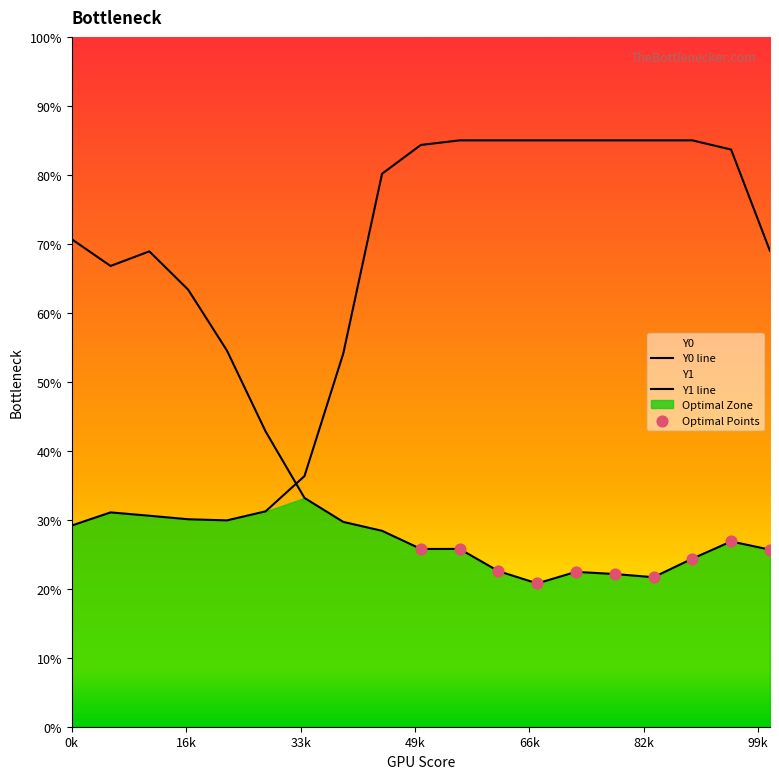

Which series has the widest spread of Y values?

Y0